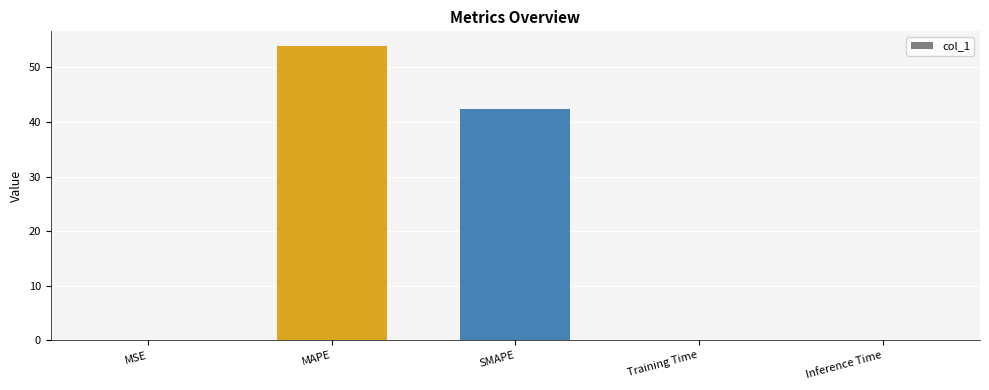

What is the difference between the values at MAPE and Training Time?

53.8